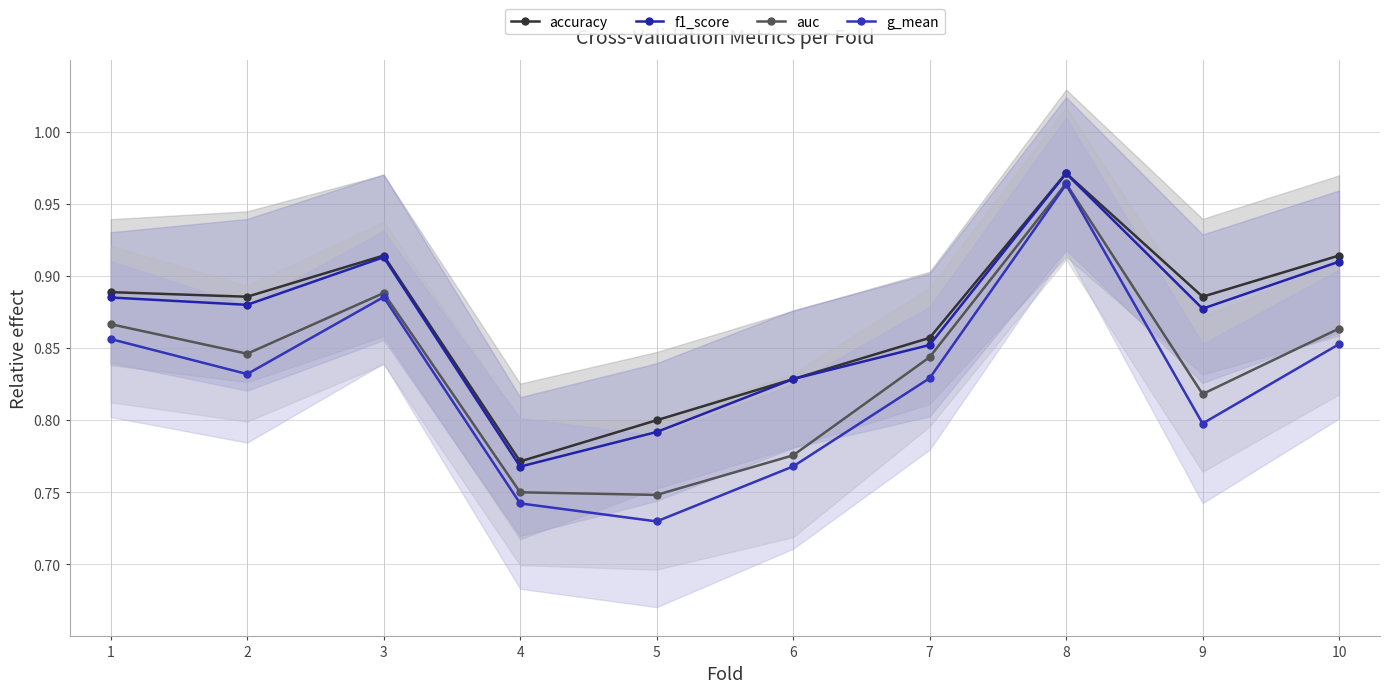

True or false: accuracy and auc intersect in this chart.

False